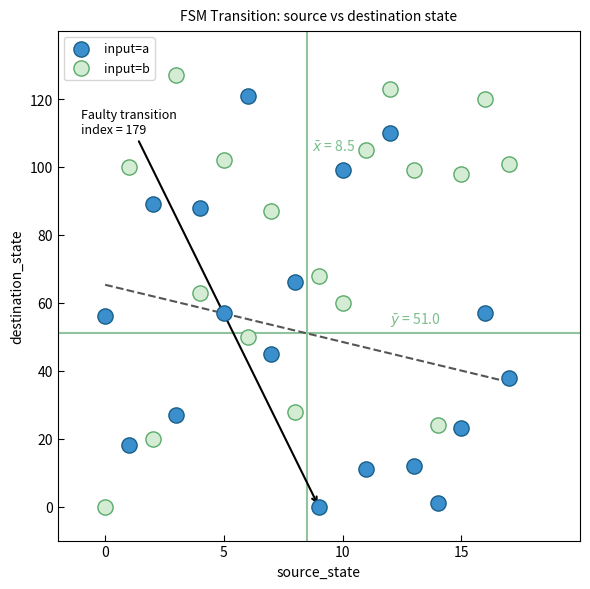

Across all data points, what is the range of Y values (max minus min)?

127